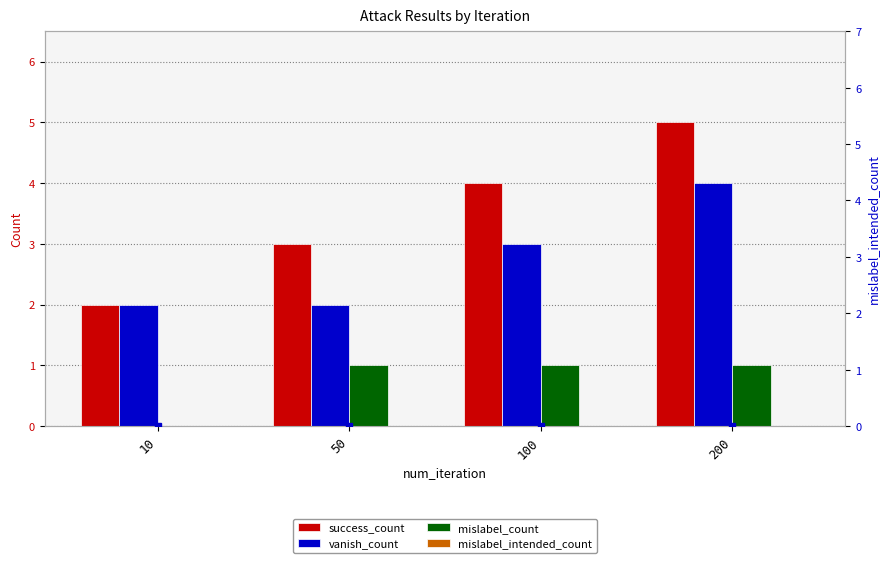

What is the difference between the highest and lowest values at 100?

4